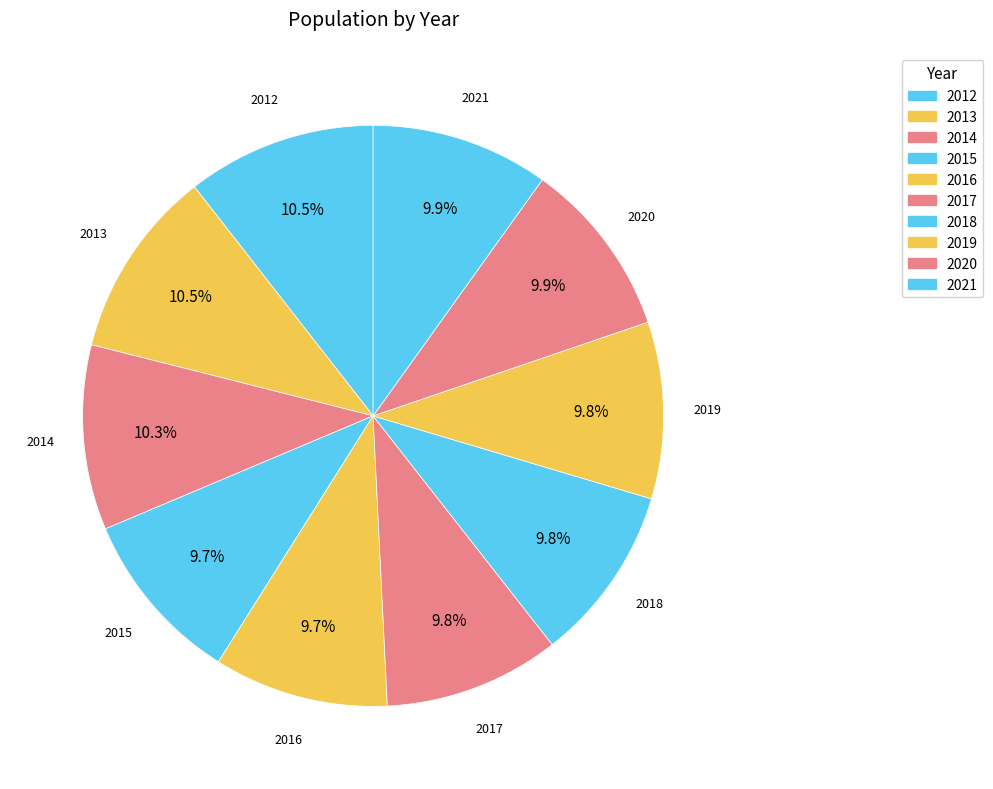

How many segments does this pie chart have?

10